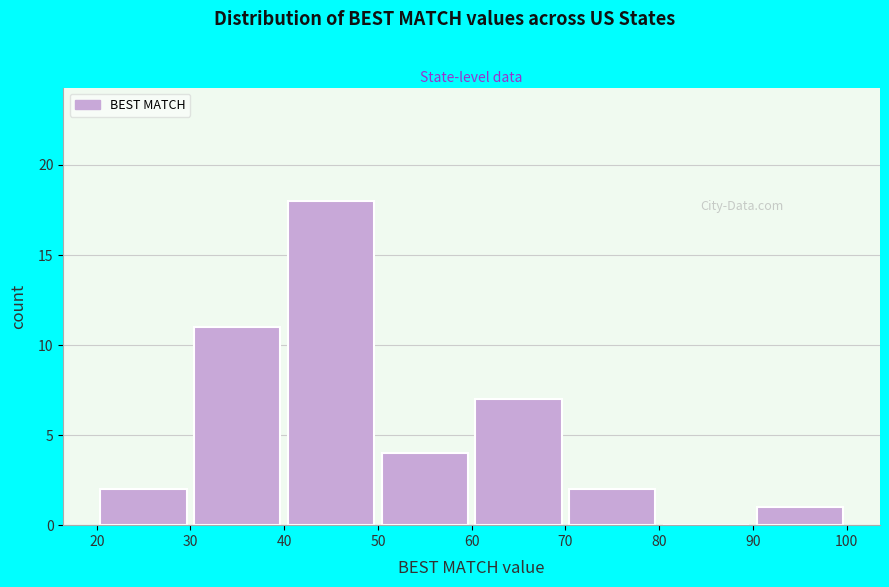

Reading left to right, transcribe this chart: for each bar, give the range it covers on the x-axis and its height. The values are not printed on the chart, so give them approximately, as read against the axis.

20 to 30: 2
30 to 40: 11
40 to 50: 18
50 to 60: 4
60 to 70: 7
70 to 80: 2
80 to 90: 0
90 to 100: 1